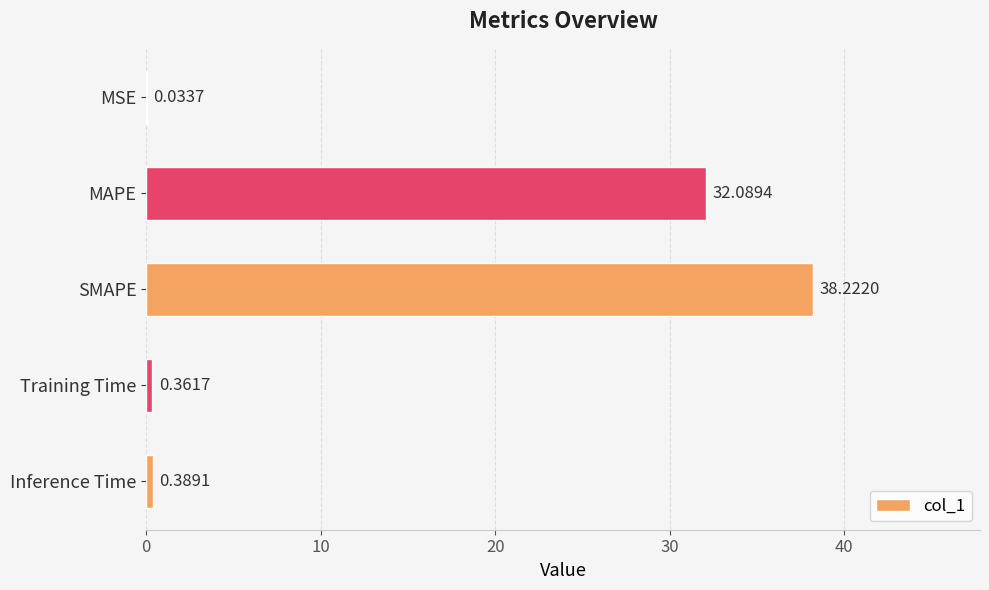

Which label corresponds to the largest value in the chart?

SMAPE